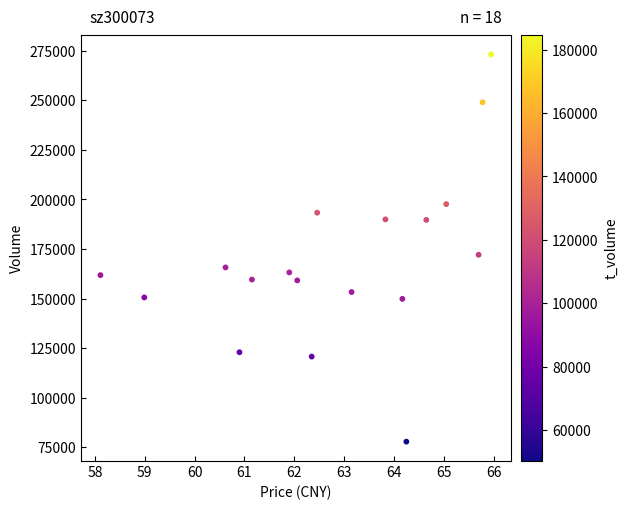

What Y value in the scatter plot is closest to 175530?

172133